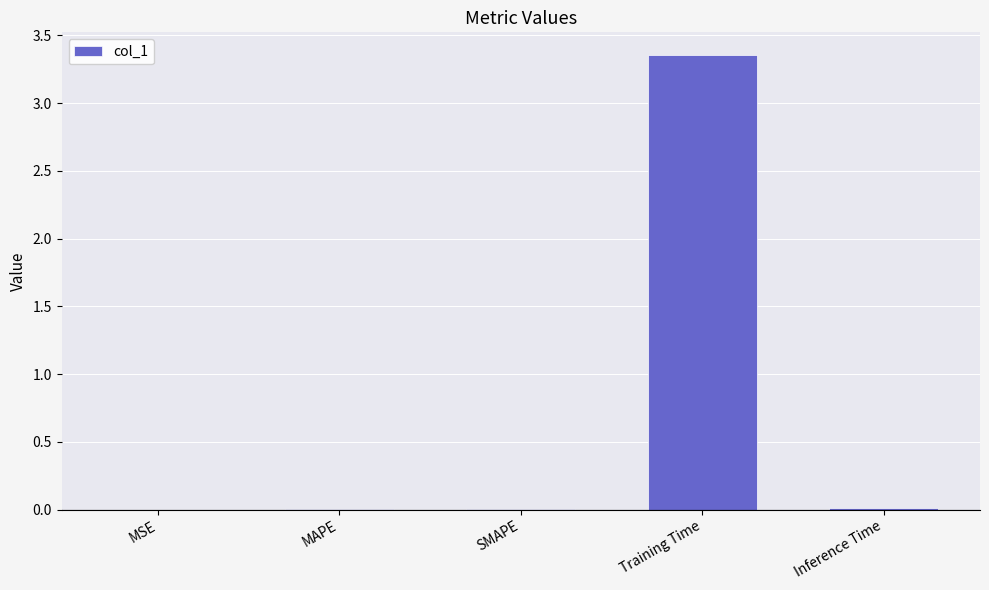

Which label corresponds to the largest value in the chart?

Training Time